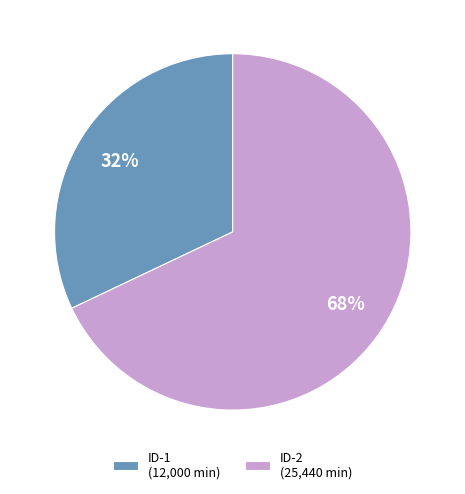

Count the number of slices in the pie.

2